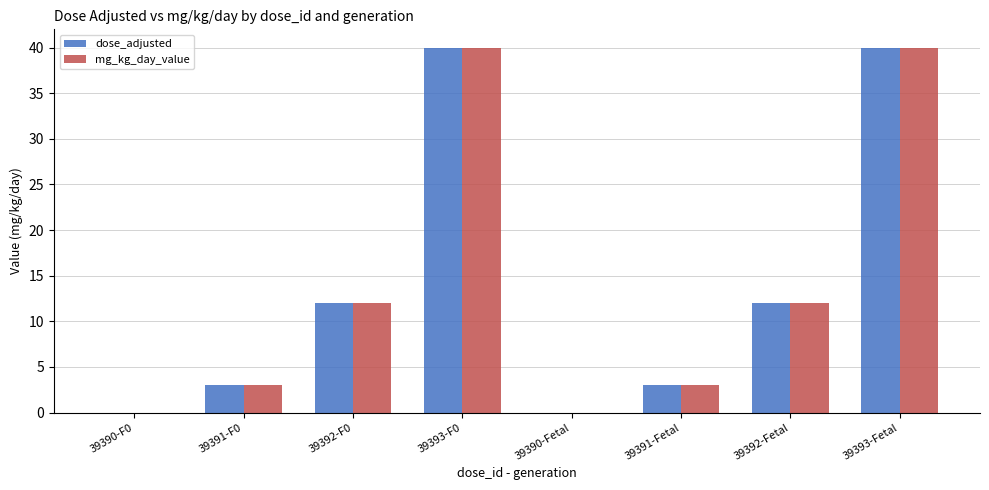

What is the greatest value displayed?

40